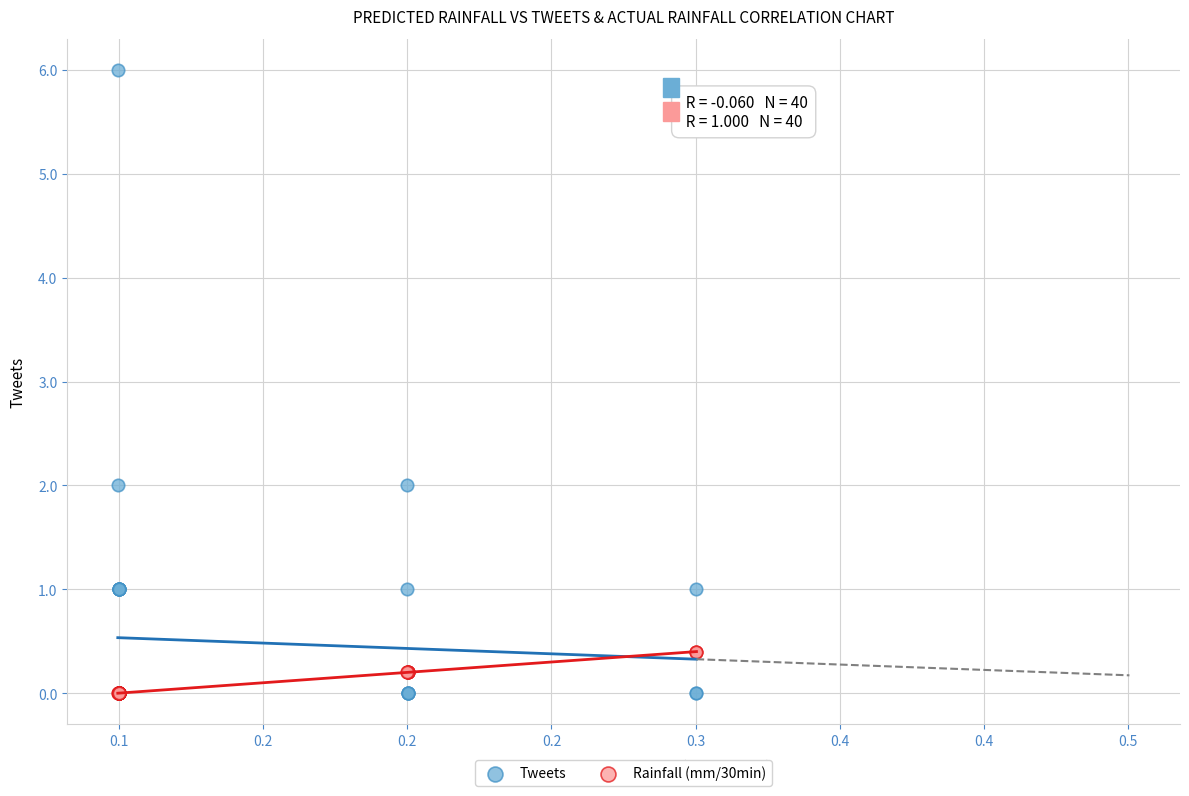

Which series contains the highest Y value?

Tweets